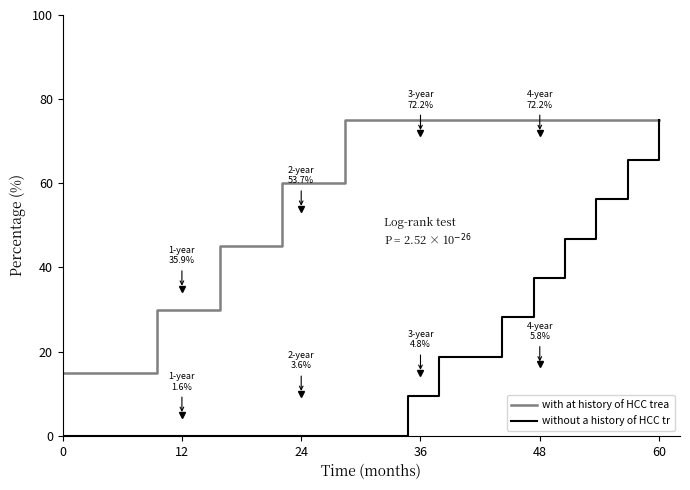

List the series in order of their overall mean, highest first.

with at history of HCC trea, without a history of HCC tr